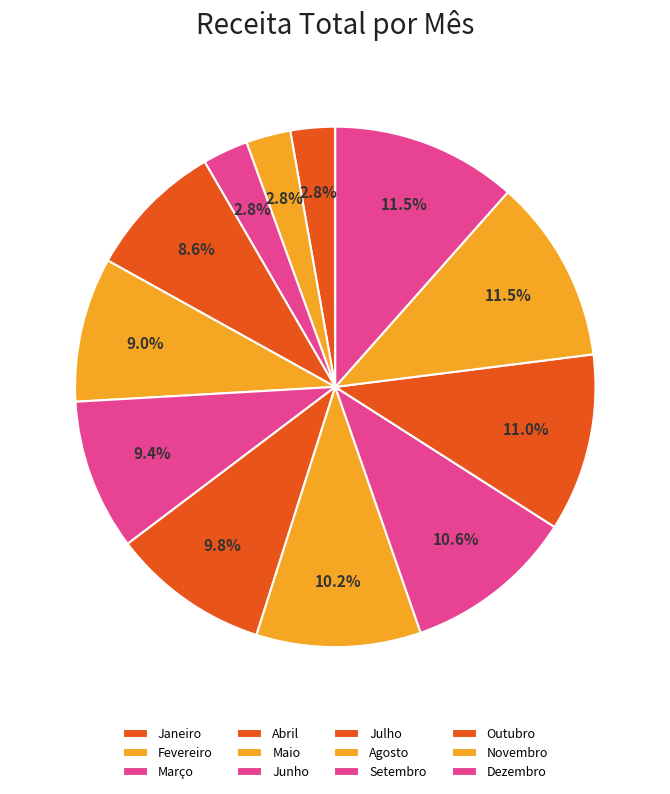

To the nearest percent, what portion does Junho represent?

9%